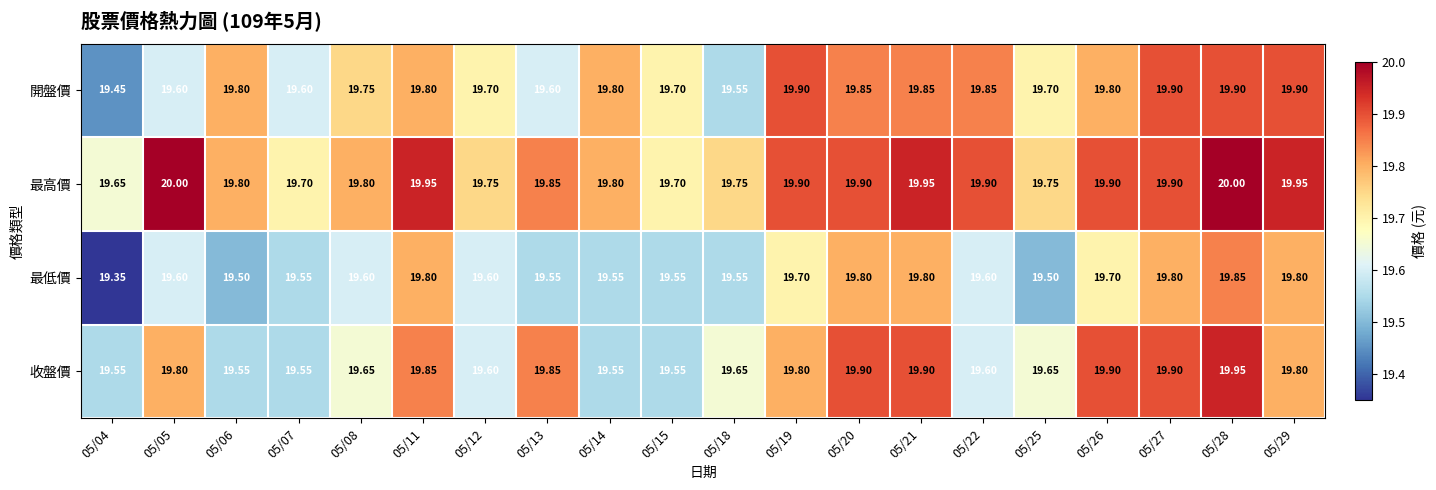

Between 05/04 and 05/14, which series saw the biggest shift?

開盤價